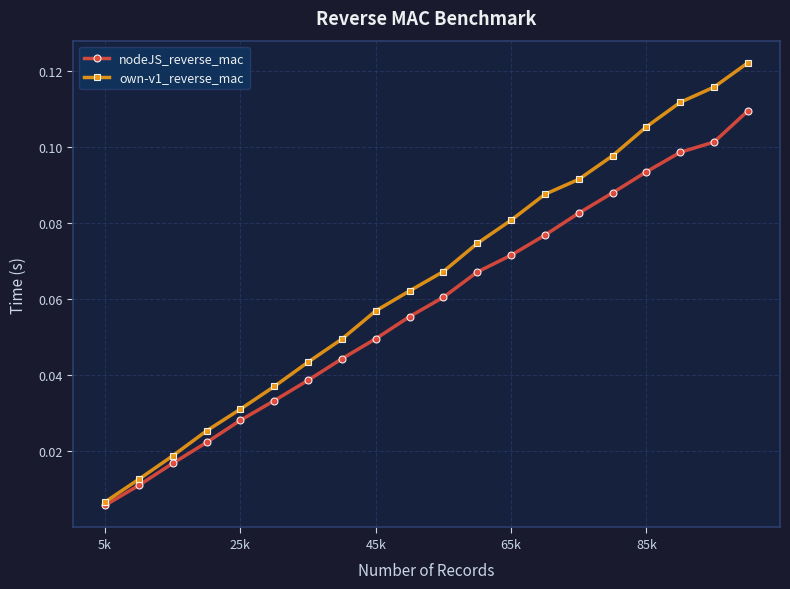

Which series has the largest total across all categories?

own-v1_reverse_mac